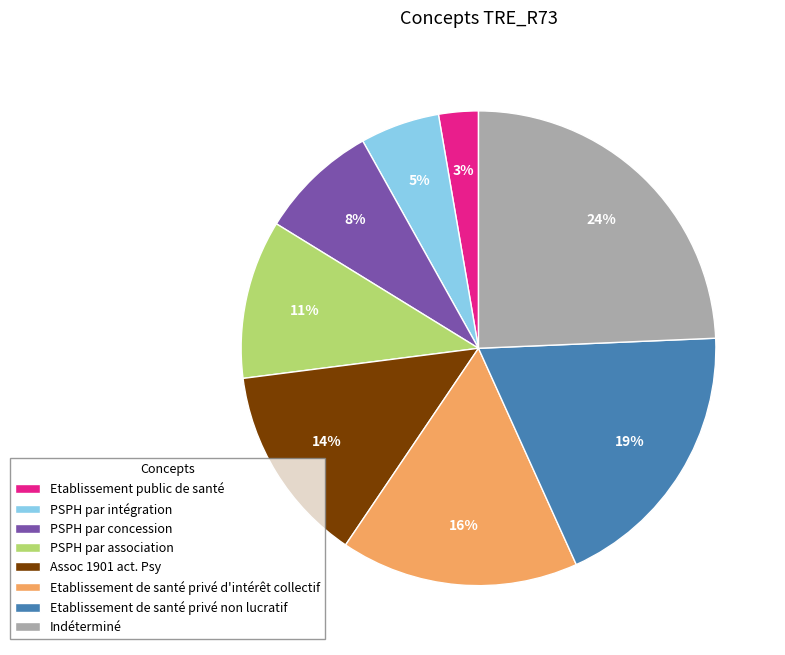

To the nearest percent, what portion does Etablissement public de santé represent?

3%